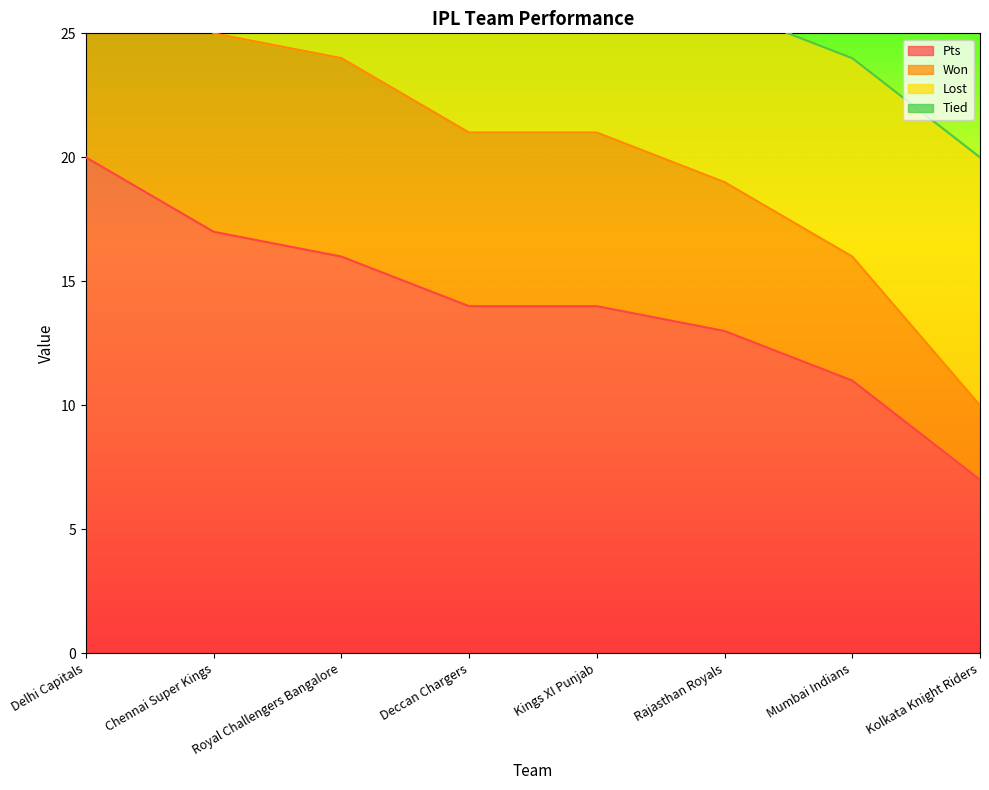

True or false: Pts and Won intersect in this chart.

False